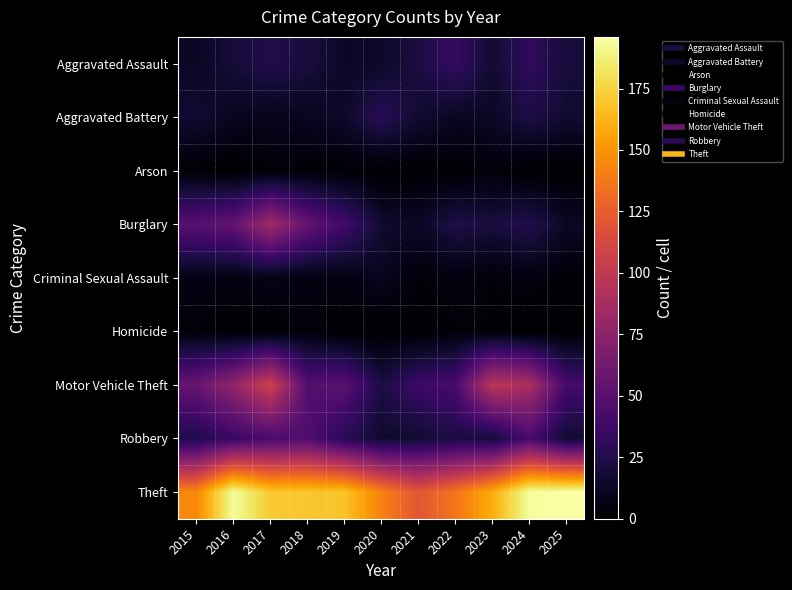

Reading left to right, list all the values displayed in this chart.

Aggravated Assault: 2015=13	2016=19	2017=25	2018=21	2019=13	2020=14	2021=22	2022=34	2023=17	2024=32	2025=20
Aggravated Battery: 2015=17	2016=11	2017=10	2018=11	2019=15	2020=29	2021=17	2022=12	2023=13	2024=23	2025=17
Arson: 2015=2	2016=0	2017=3	2018=2	2019=2	2020=0	2021=1	2022=1	2023=4	2024=0	2025=0
Burglary: 2015=50	2016=55	2017=84	2018=56	2019=39	2020=17	2021=13	2022=24	2023=21	2024=26	2025=13
Criminal Sexual Assault: 2015=7	2016=6	2017=8	2018=6	2019=6	2020=11	2021=3	2022=5	2023=3	2024=5	2025=2
Homicide: 2015=3	2016=1	2017=1	2018=4	2019=0	2020=0	2021=1	2022=3	2023=3	2024=0	2025=1
Motor Vehicle Theft: 2015=57	2016=77	2017=108	2018=48	2019=51	2020=23	2021=37	2022=43	2023=98	2024=90	2025=41
Robbery: 2015=24	2016=36	2017=43	2018=46	2019=28	2020=16	2021=17	2022=22	2023=19	2024=42	2025=17
Theft: 2015=145	2016=194	2017=171	2018=170	2019=169	2020=142	2021=121	2022=136	2023=160	2024=194	2025=196